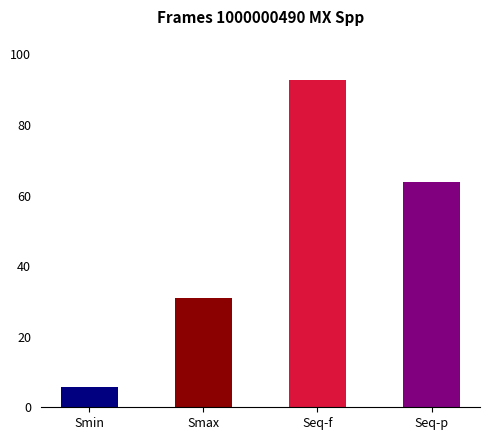

How many bars are there in total?

4